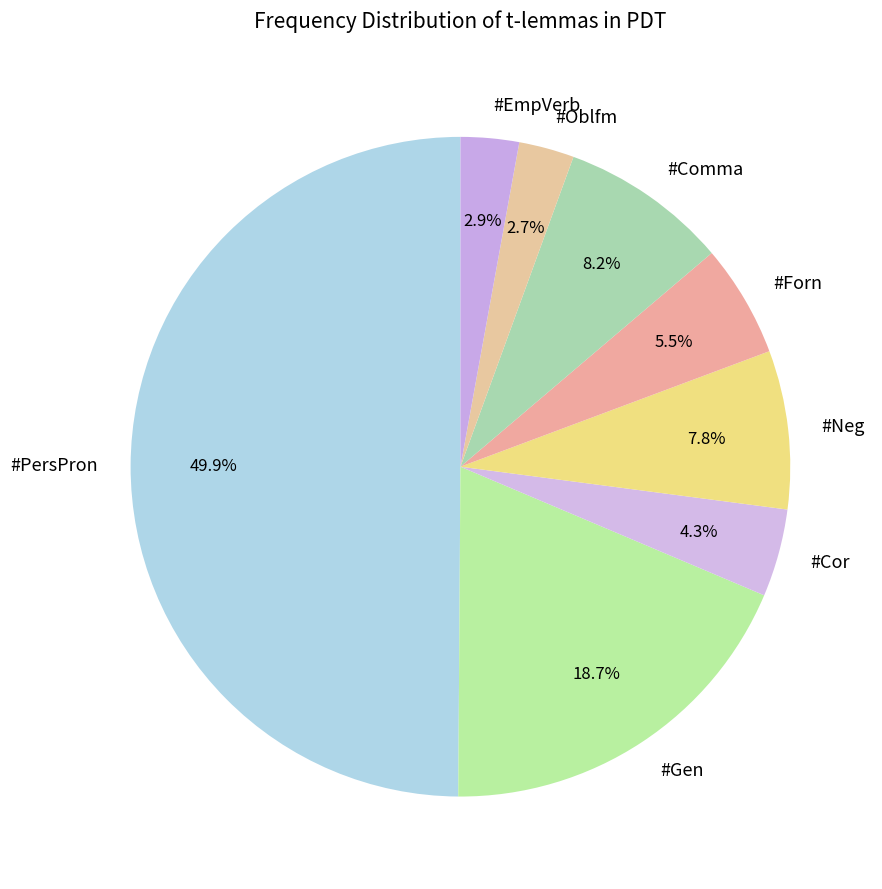

What is the ratio of the value at #Neg to the value at #EmpVerb?

2.7